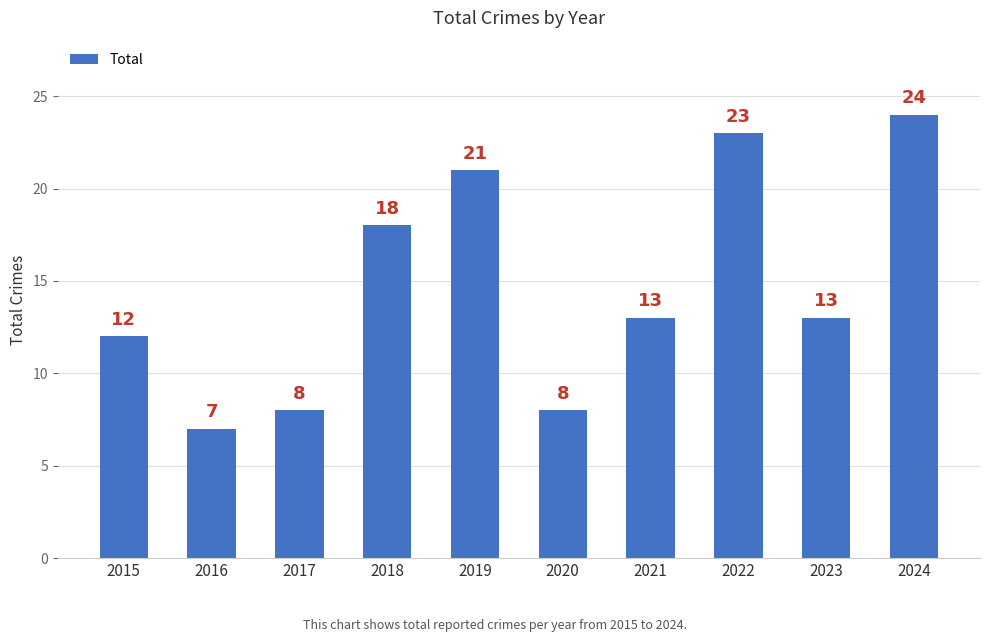

At which category does the chart reach its peak across all series?

2024